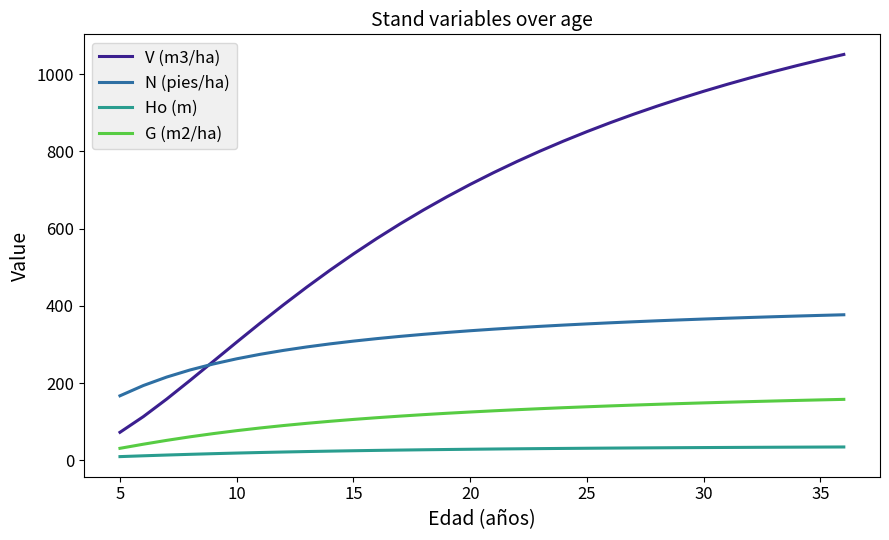

List the series in order of their peak value, highest first.

V (m3/ha), N (pies/ha), G (m2/ha), Ho (m)